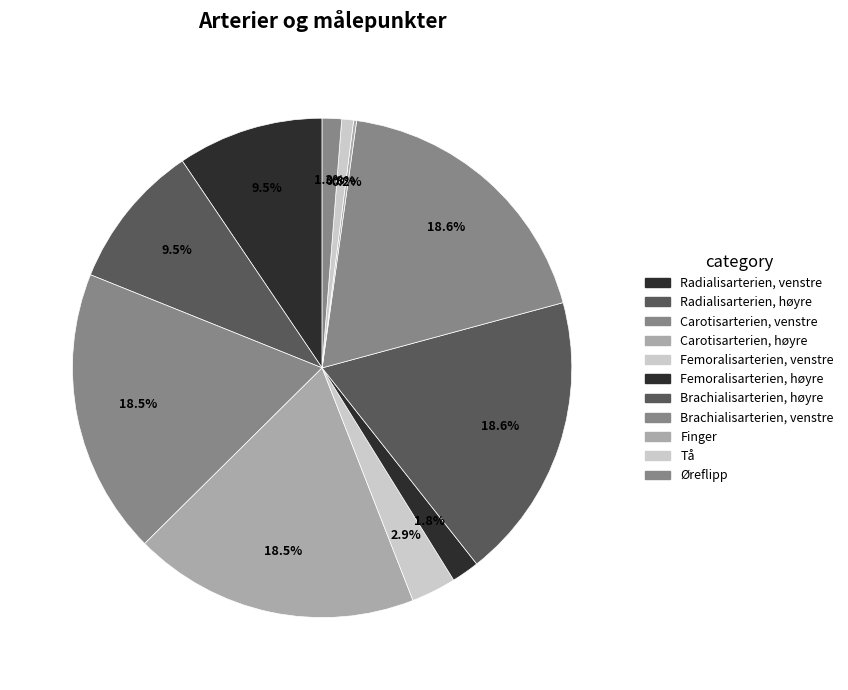

Rank the categories by value from lowest to highest.

Finger, Tå, Øreflipp, Femoralisarterien, høyre, Femoralisarterien, venstre, Radialisarterien, høyre, Radialisarterien, venstre, Carotisarterien, venstre, Carotisarterien, høyre, Brachialisarterien, venstre, Brachialisarterien, høyre